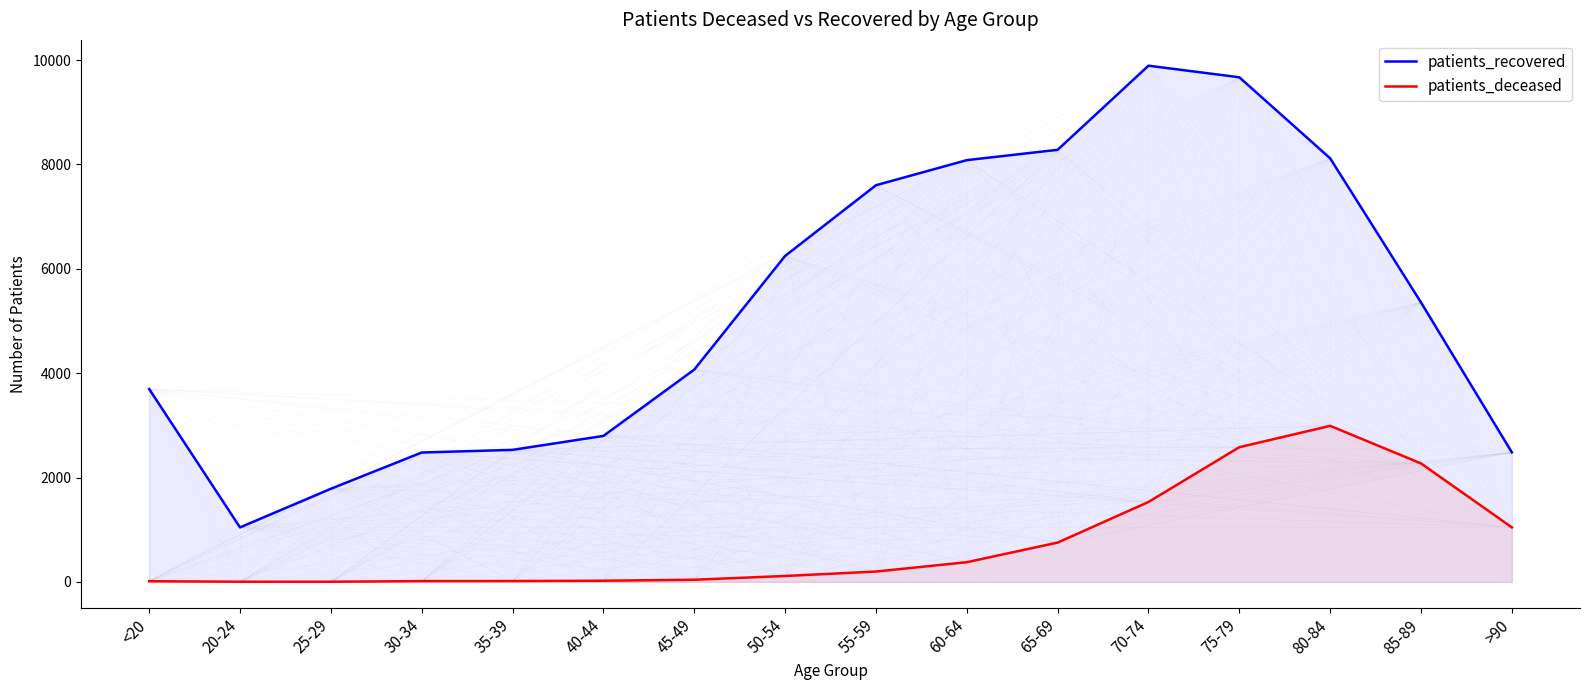

What is the value of the patients_deceased point at the 4th from the left?

15